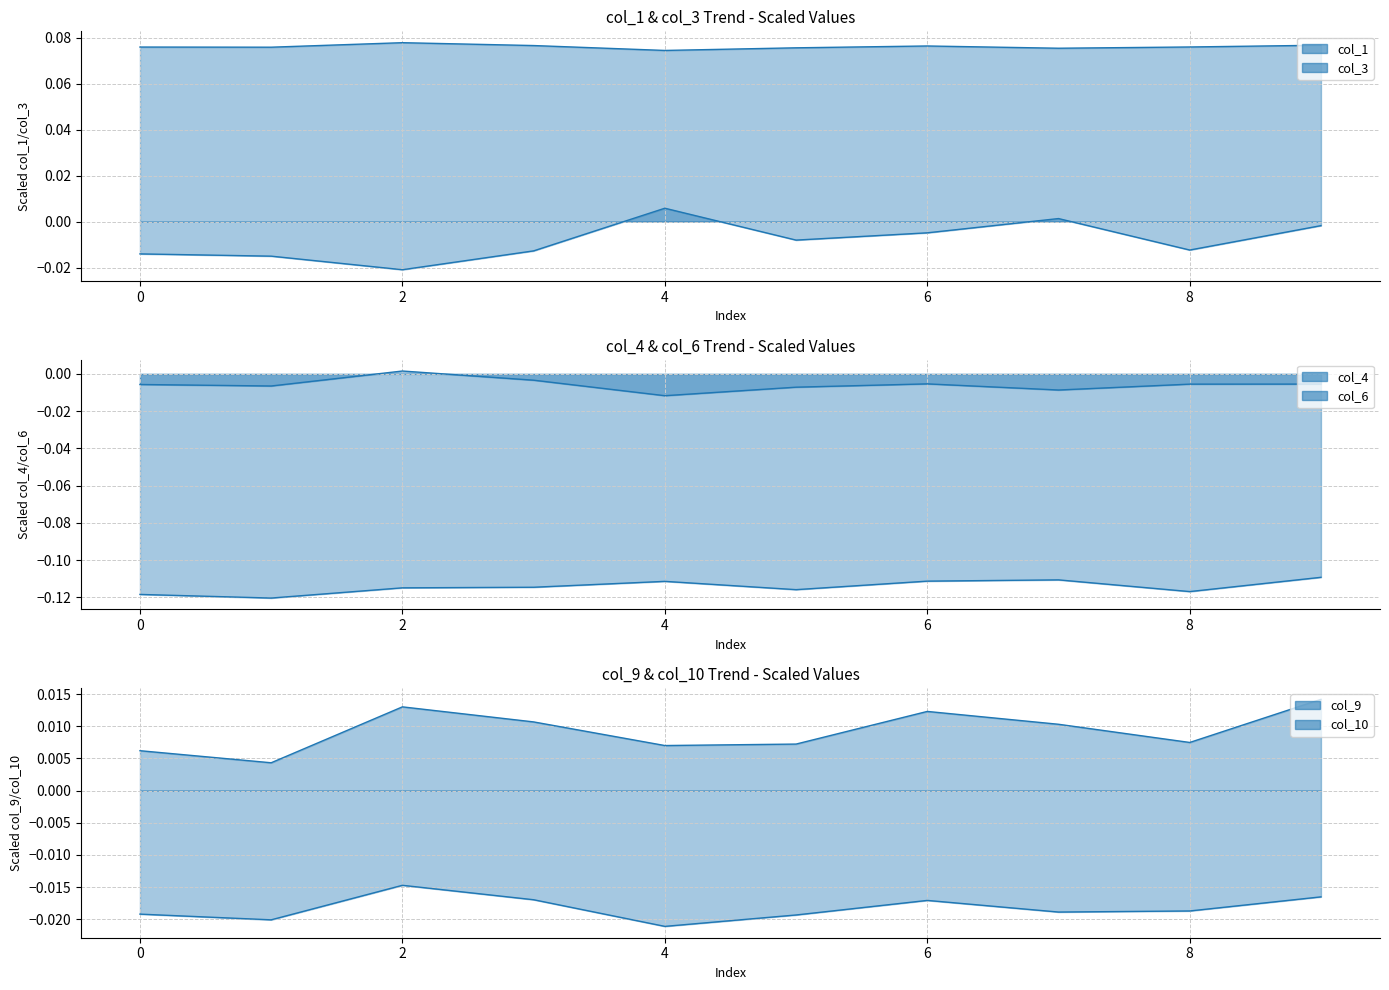

What are all the series names shown in the legend?

col_1_line, col_3_line, col_4_line, col_6_line, col_9_line, col_10_line